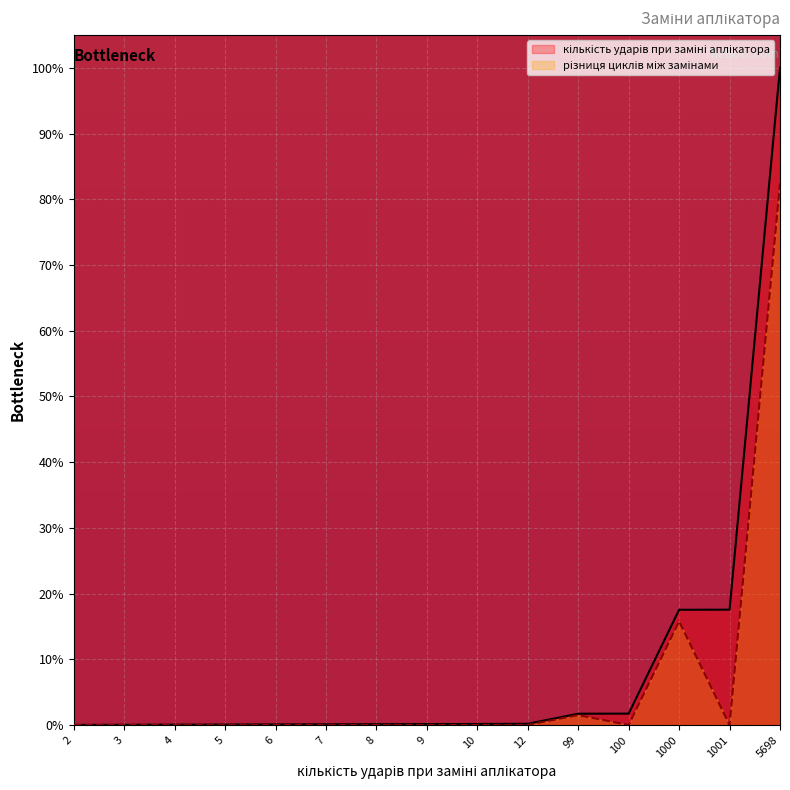

Is it true that різниця циклів між замінами equals 0.0 at 1001?

False